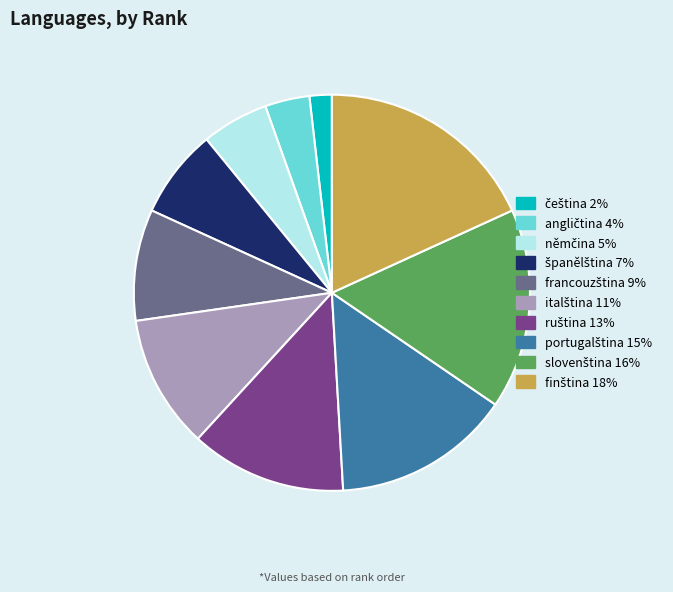

Is there a majority slice in this chart?

No